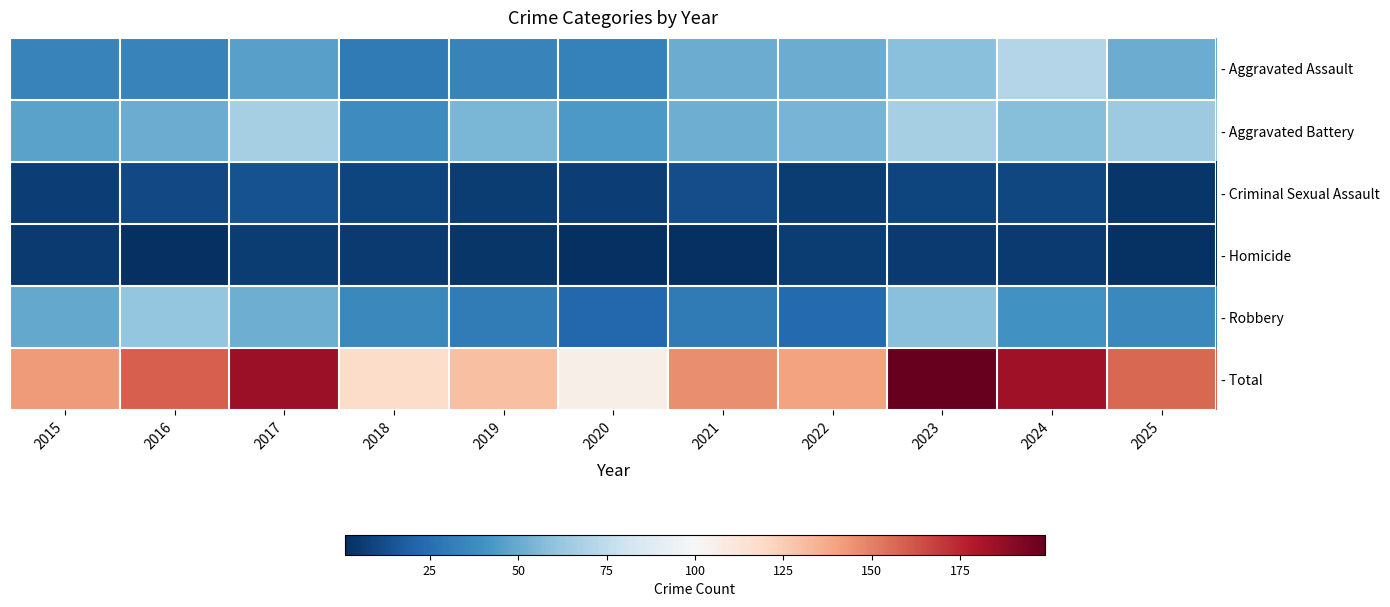

Is the value of - Criminal Sexual Assault at 2024 greater than the value of - Aggravated Assault at 2017?

No